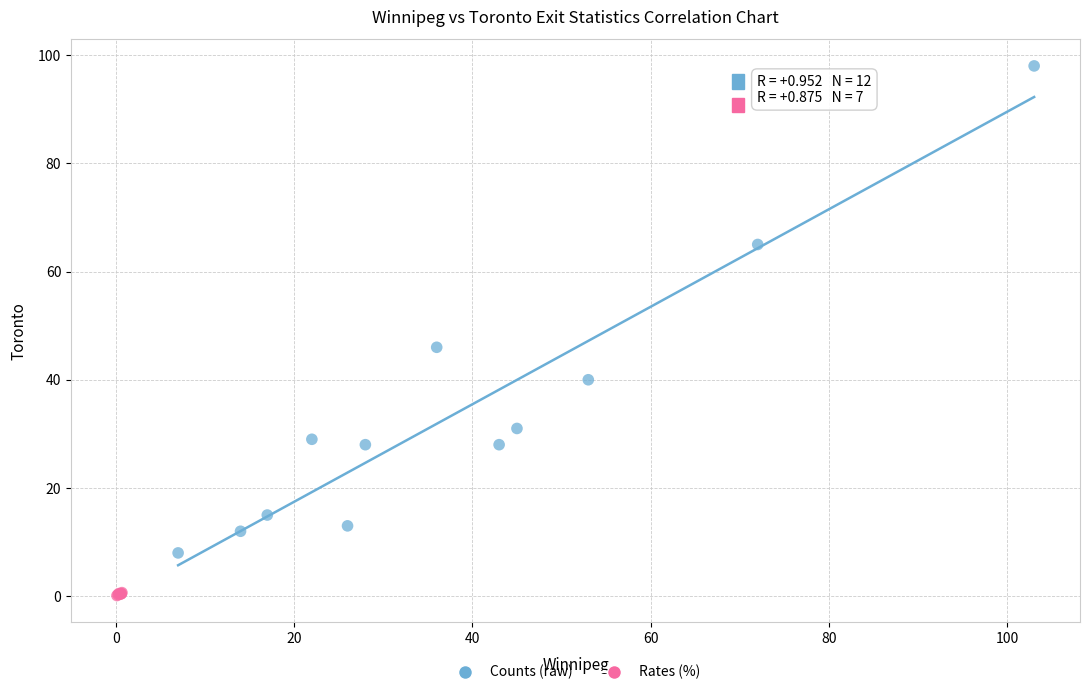

Which series has the largest Y range (max minus min)?

Counts (raw)